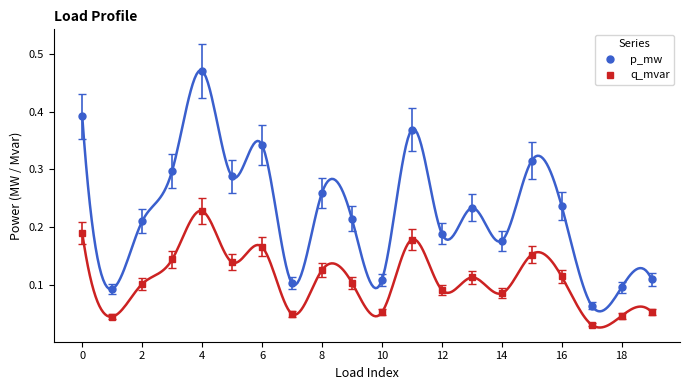

True or false: q_mvar and p_mw intersect in this chart.

False